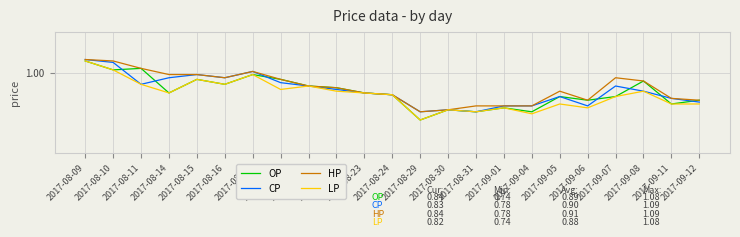

What is the label of the 3rd point from the right?

2017-09-08